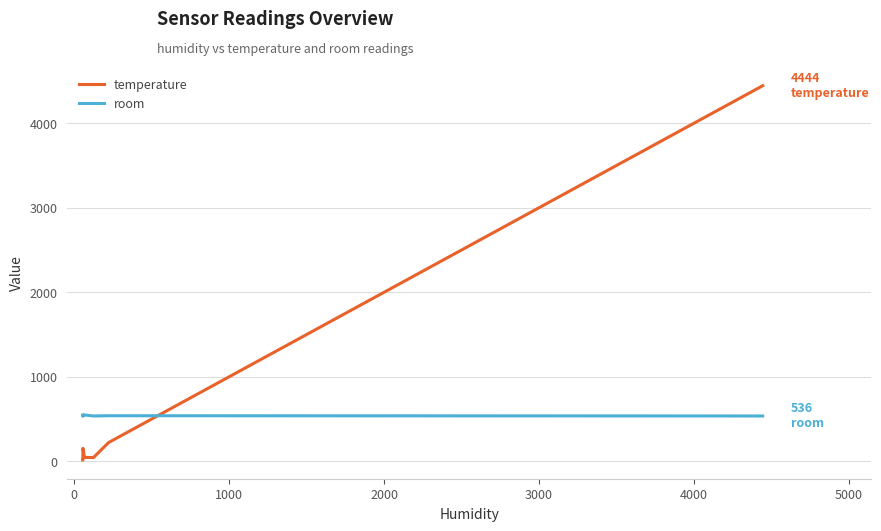

Which series has the largest total across all categories?

temperature